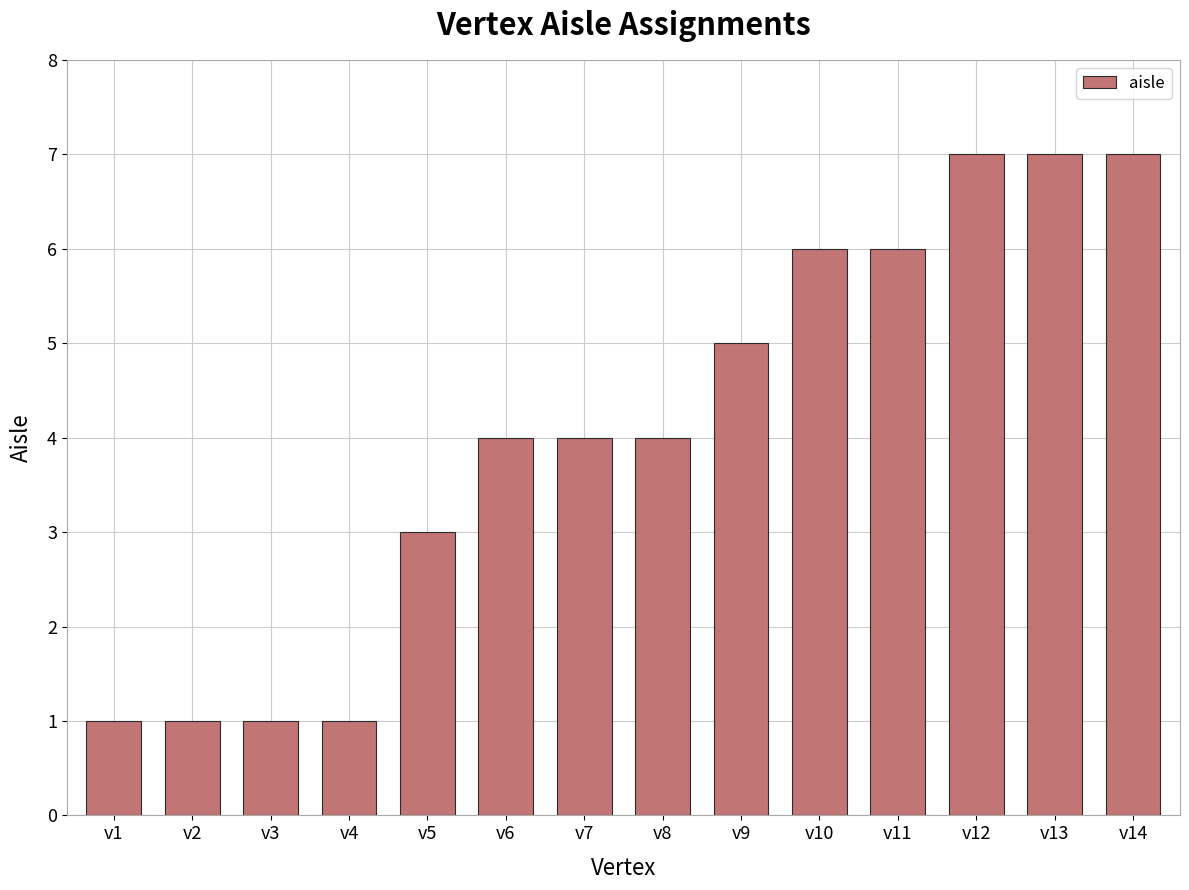

True or false: the data shows 1 at v1.

True